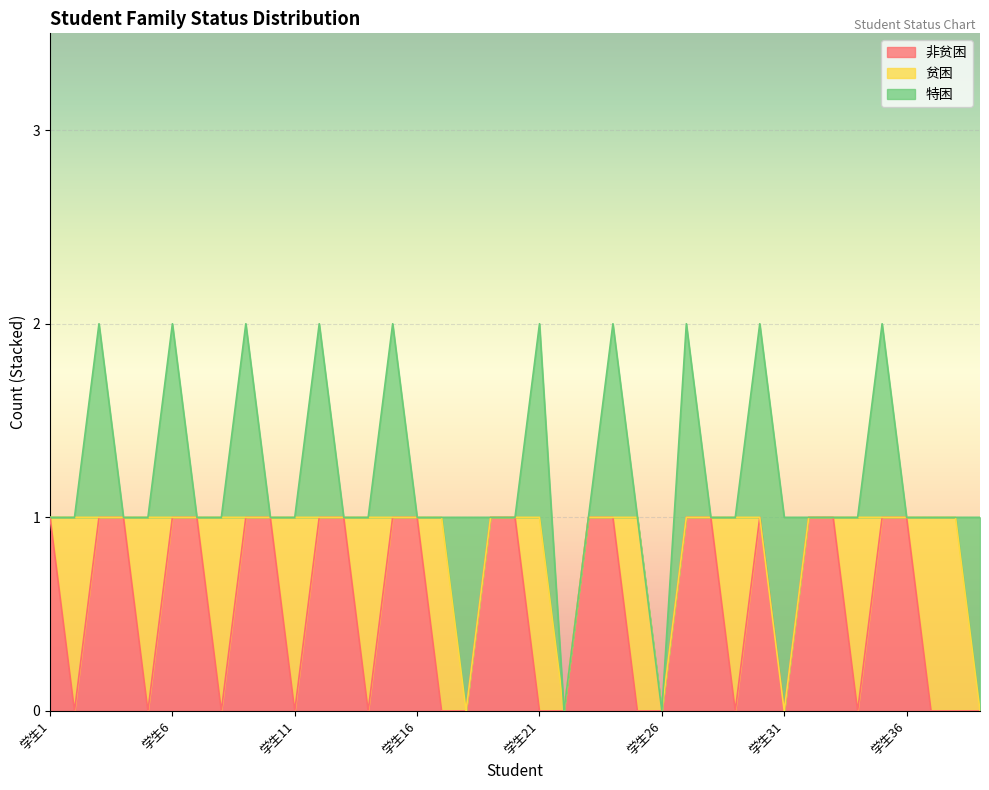

At how many categories does at least one series exceed 0?

37